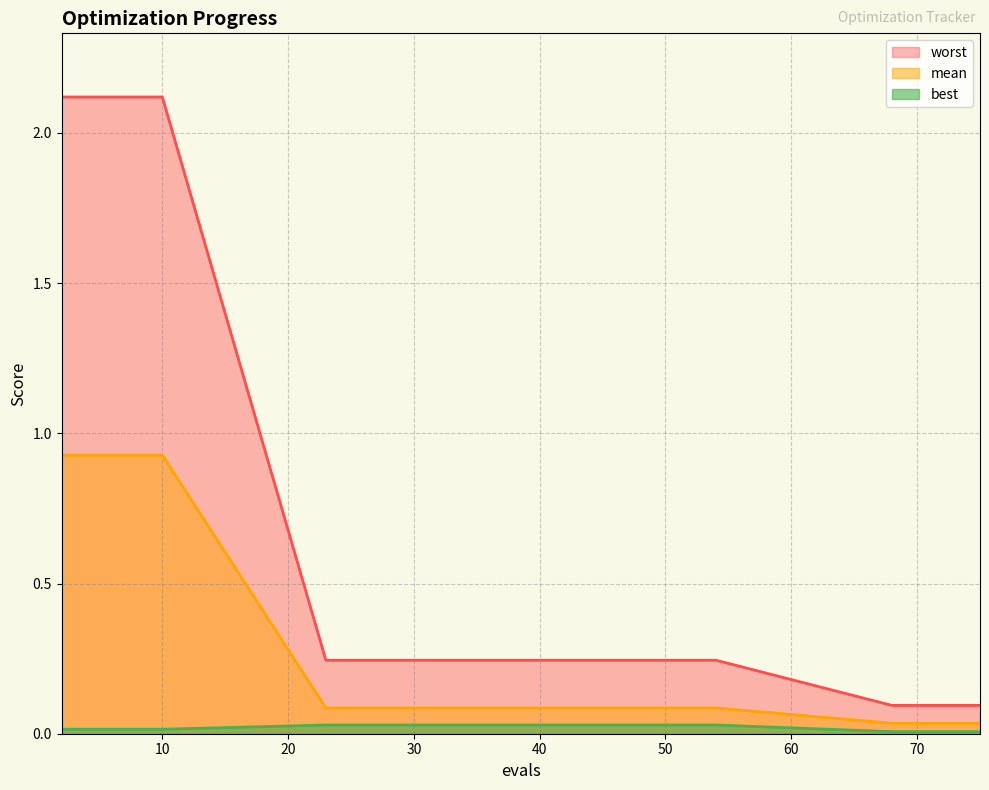

The best series shows 0.0 at 68. True or false?

True